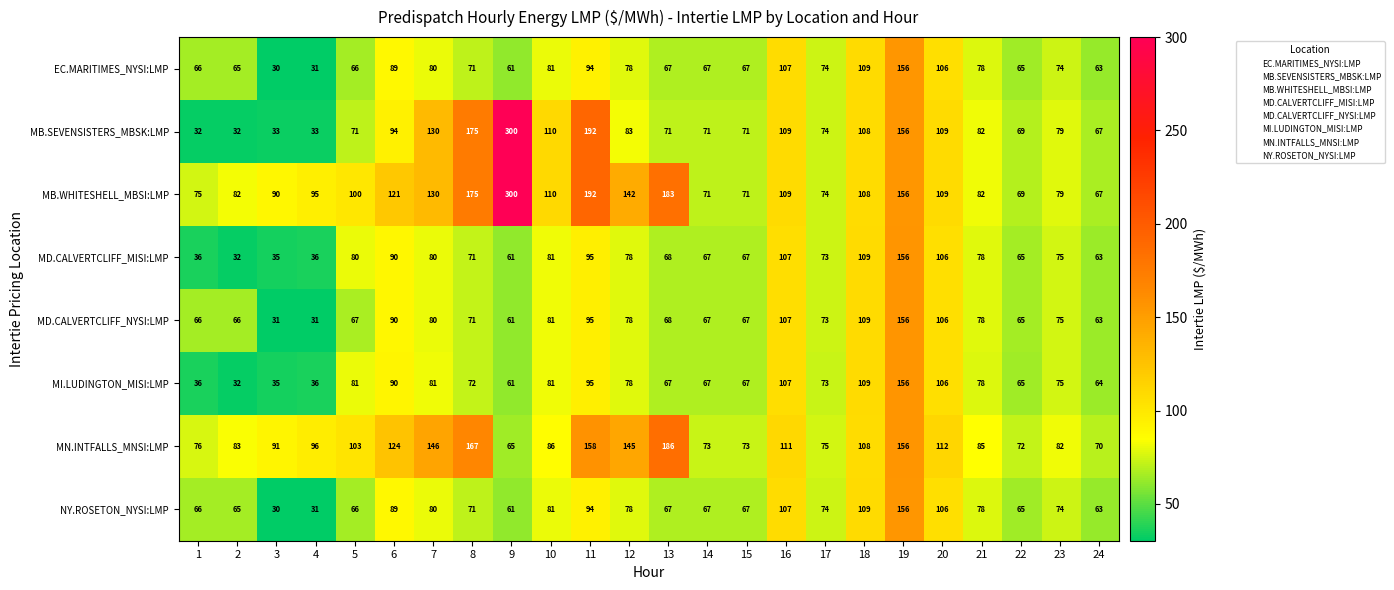

At which category does the chart reach its minimum across all series?

3